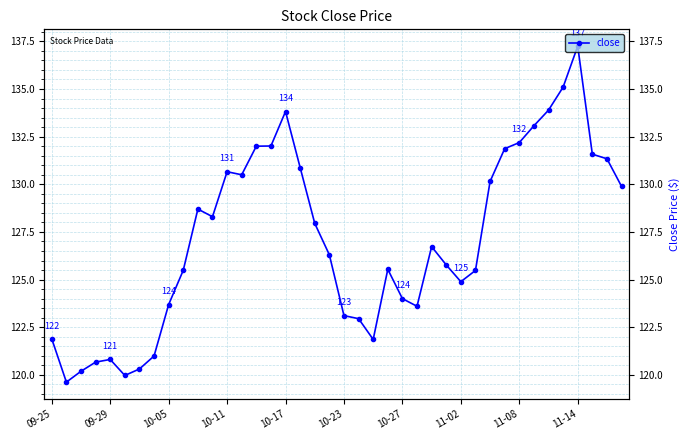

What is the difference between the maximum and minimum values?

17.6